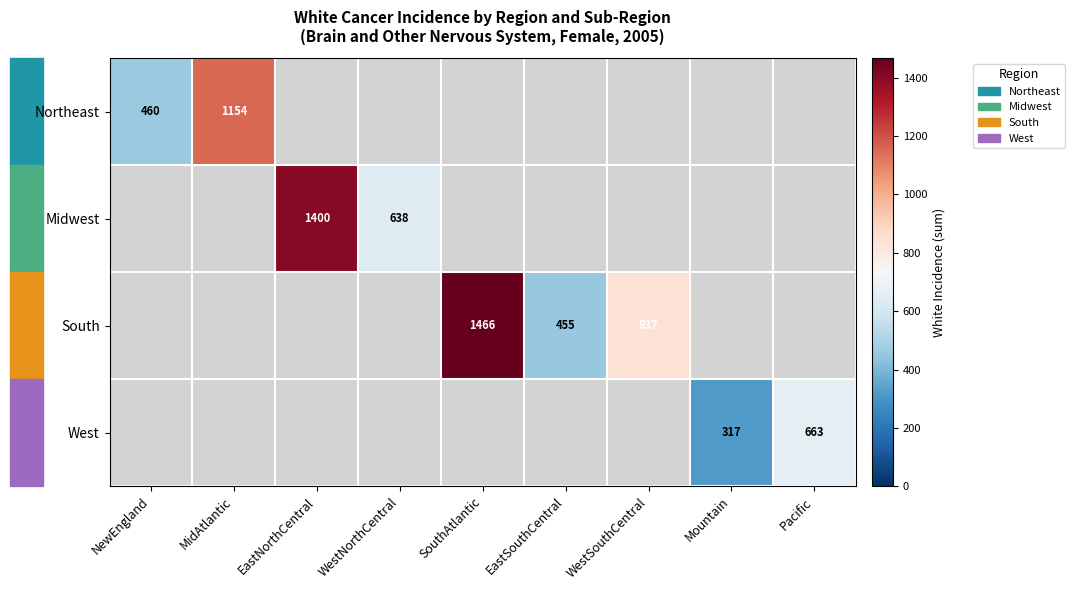

The Northeast series shows 298 at NewEngland. True or false?

False